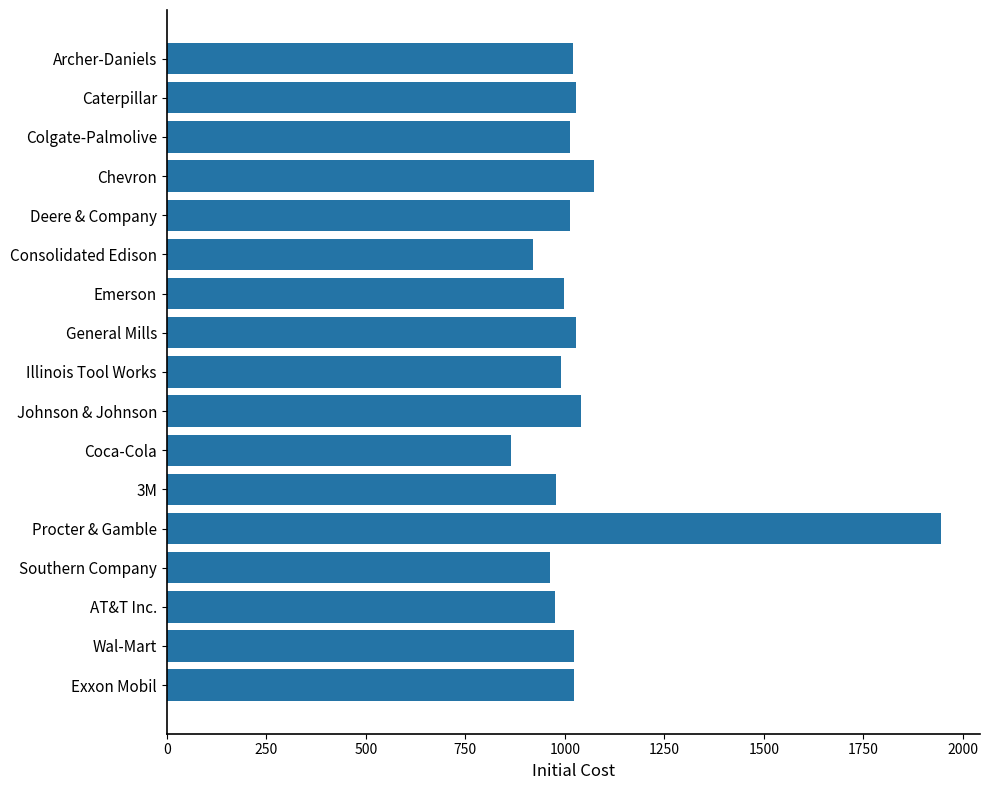

What is the label of the 1st bar from the top?

Archer-Daniels